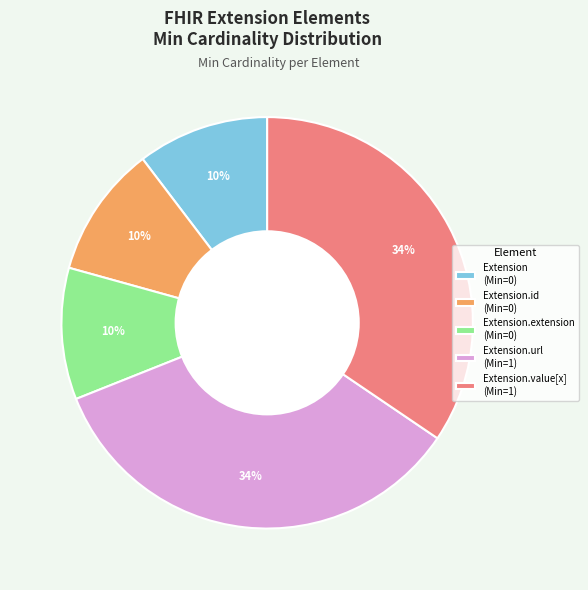

True or false: Extension (Min=0) accounts for 20% of the total.

False